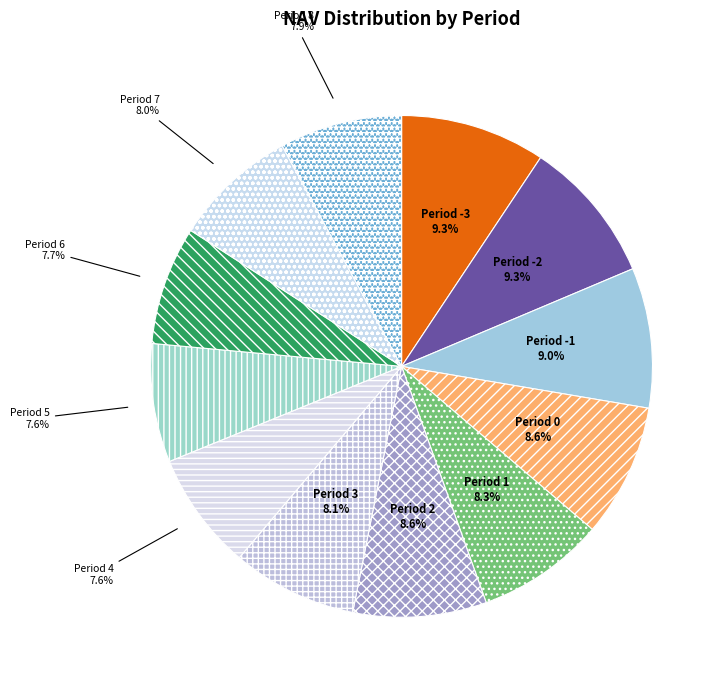

What percentage is the Period 6 slice, to the nearest percent?

8%